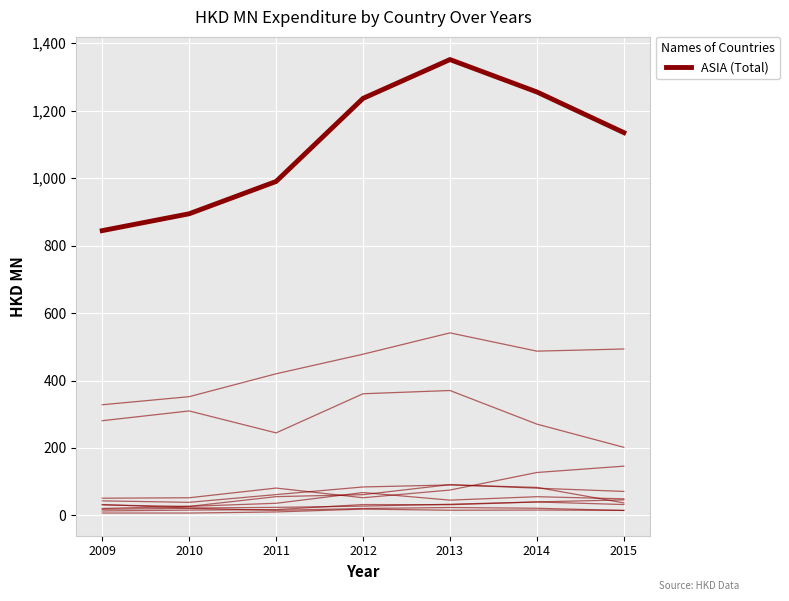

What is the ratio of the value at 2012 to the value at 2013?

0.9